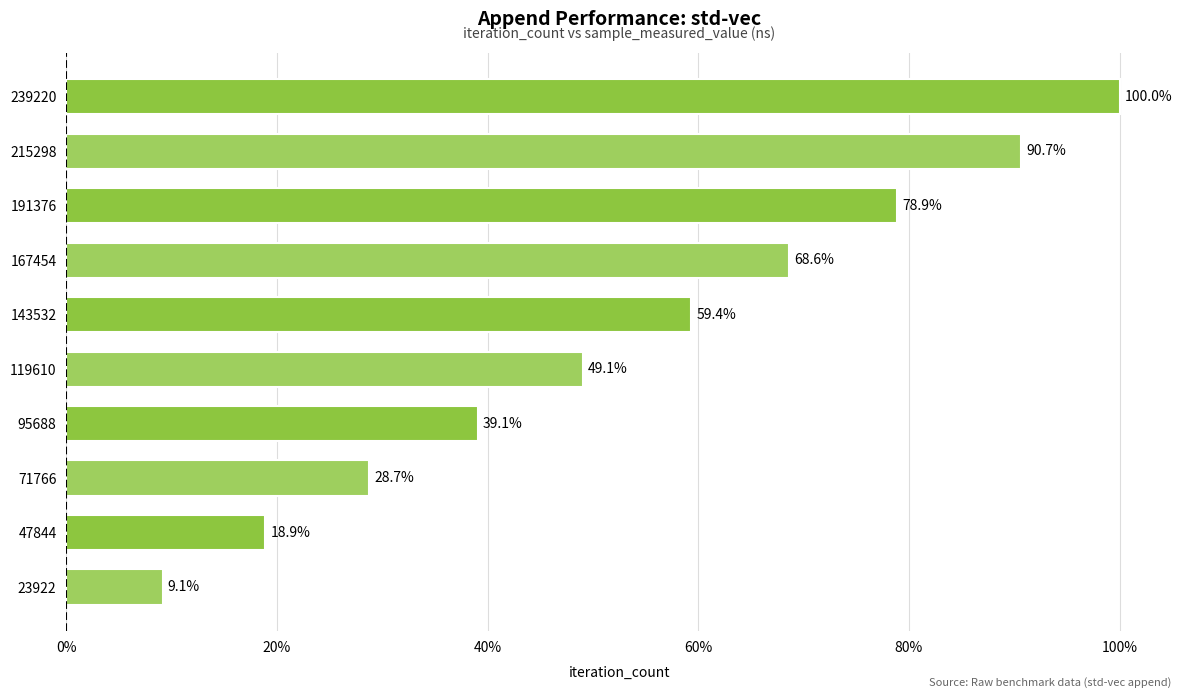

The chart shows a value of 41.1 at 167454. True or false?

False